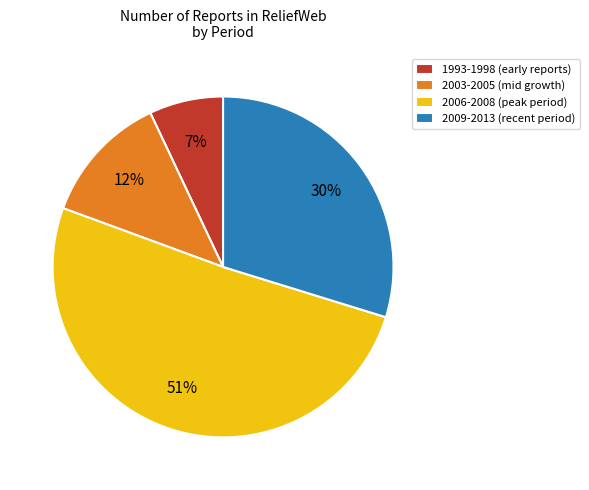

To the nearest percent, what is the combined percentage of 2003-2005 (mid growth) and 2006-2008 (peak period)?

63%